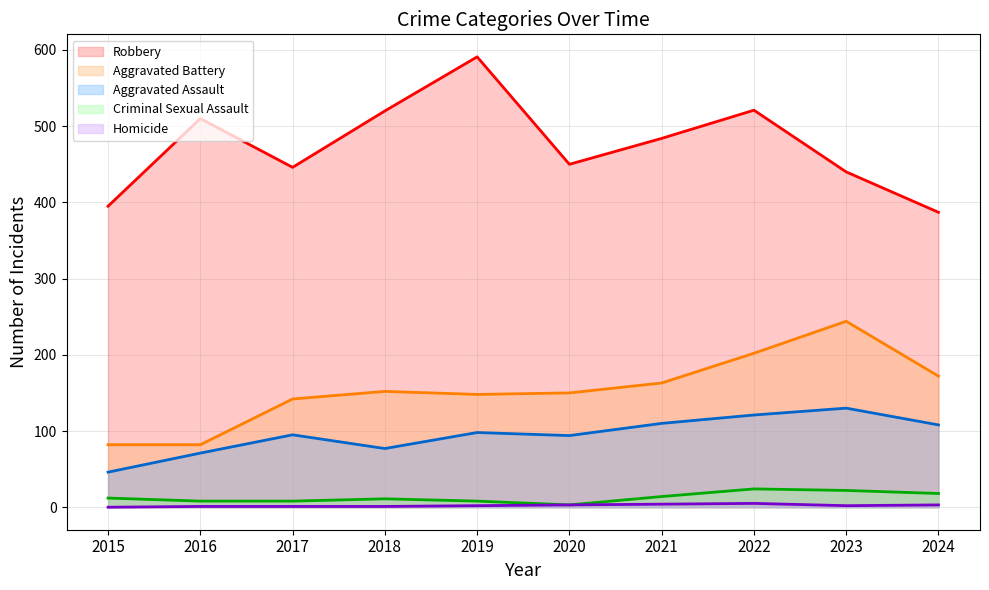

What is the total value across all series at 2015?

535